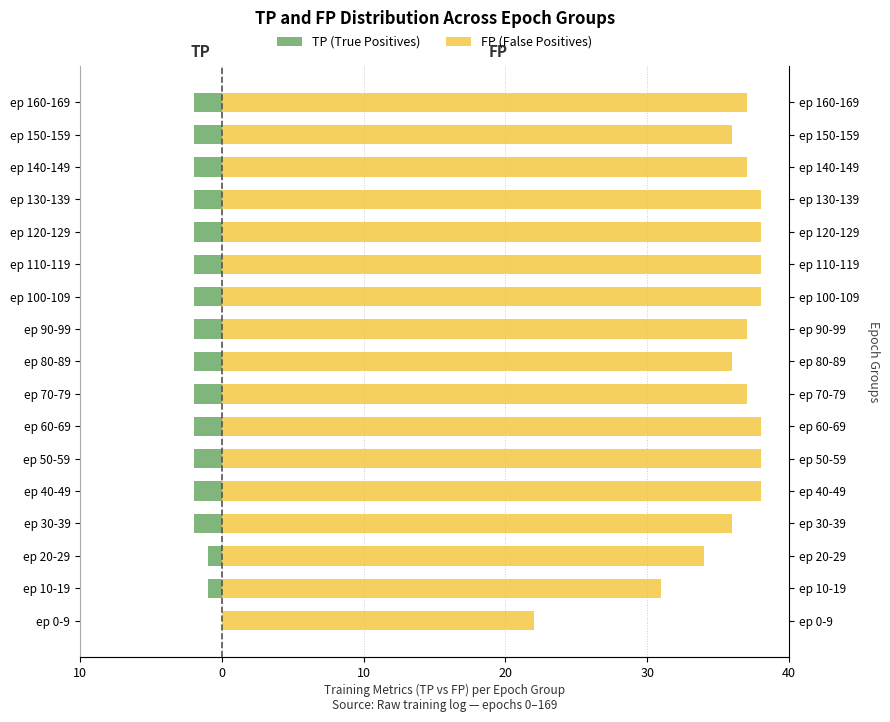

How many data points in TP (True Positives) are above -2?

3